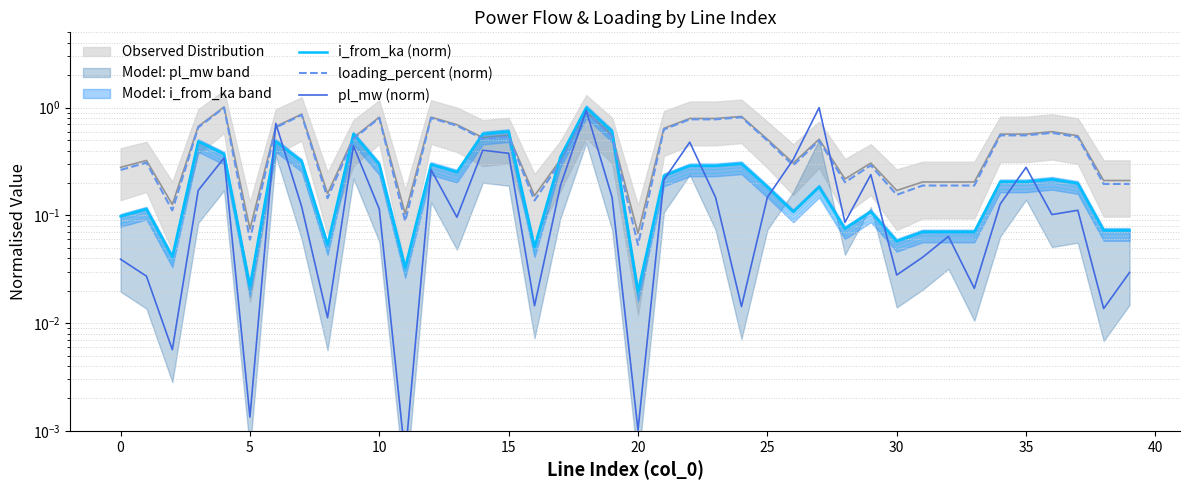

In i_from_ka (norm), how many points are lower than both neighbors (excluding endpoints)?

11